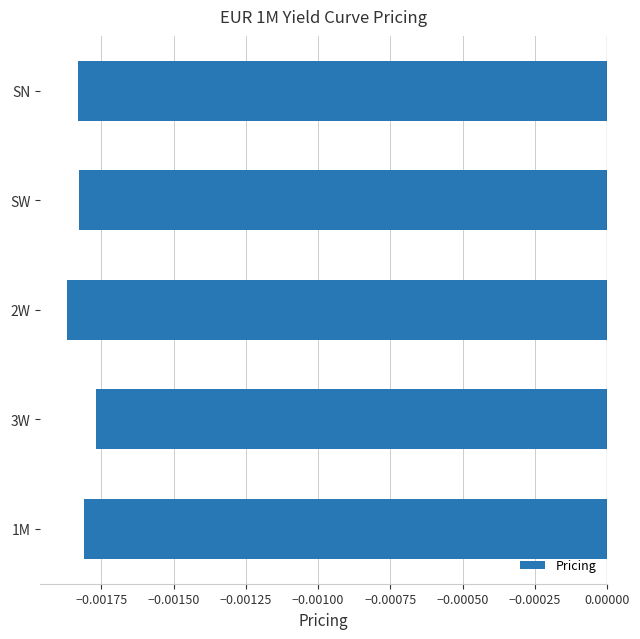

How many categories are shown in the chart?

5